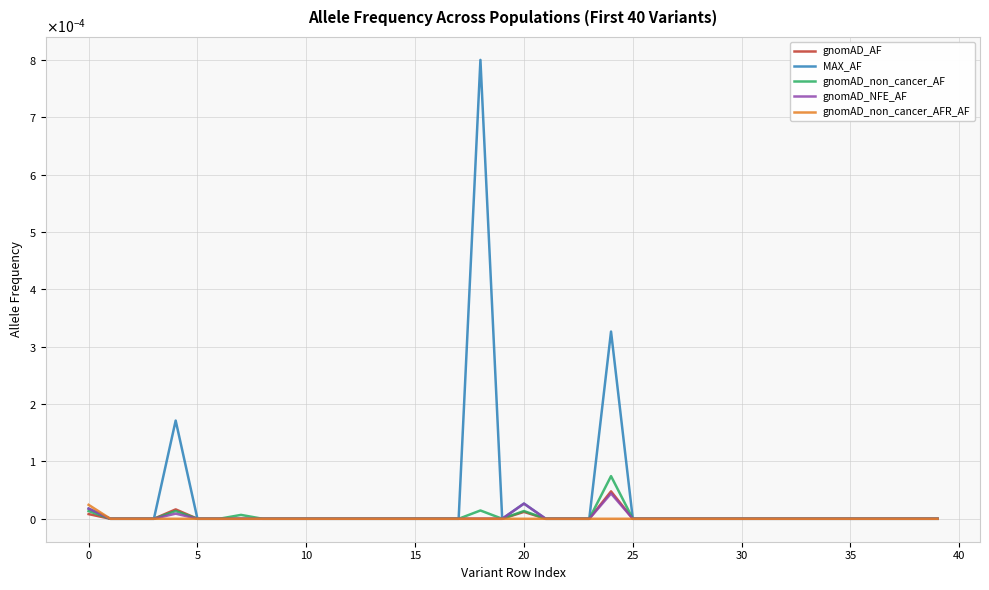

Does the chart have visible grid lines?

Yes